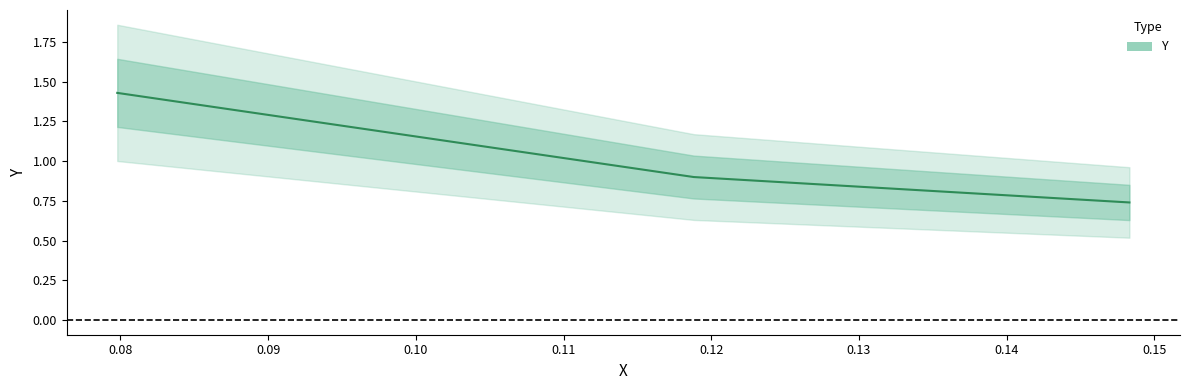

Count the values in the range 0 to 1.

2